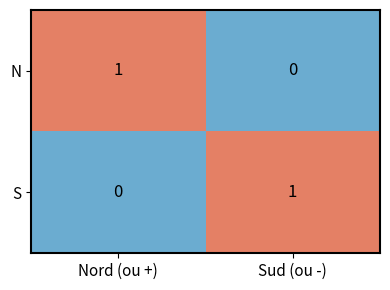

Rank the categories by S value from lowest to highest.

Nord (ou +), Sud (ou -)